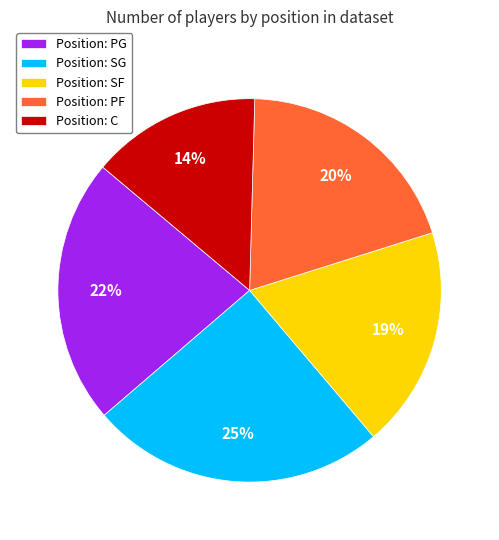

What is the ratio of the value at Position: PG to the value at Position: SG?

0.9